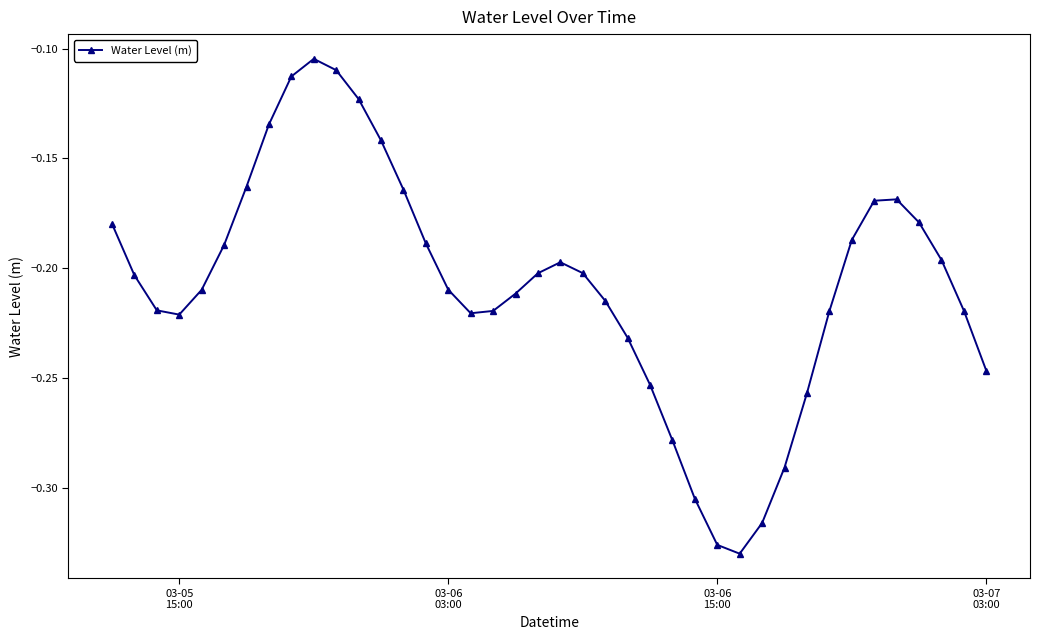

How many interior local valleys (lower than both neighbors) does the data have?

3